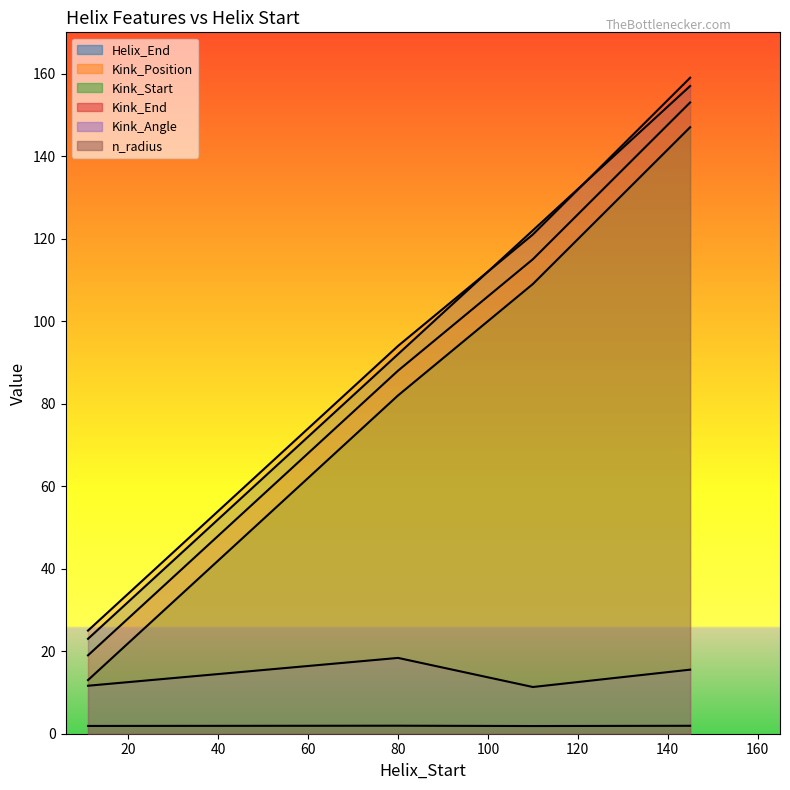

Which series changed the most between 80 and 110?

Helix_End